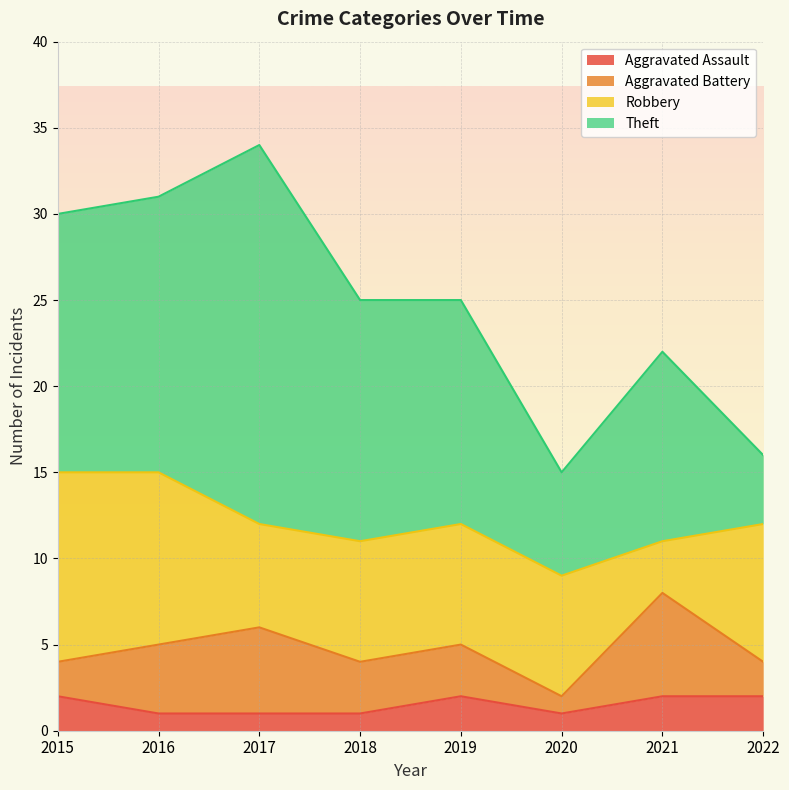

At which label does Robbery first exceed 7?

2015